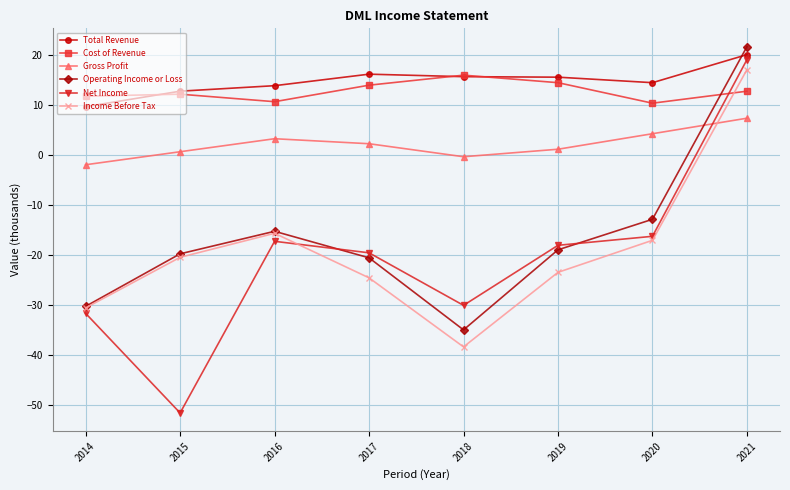

At which category is the sum across all series the highest?

2021